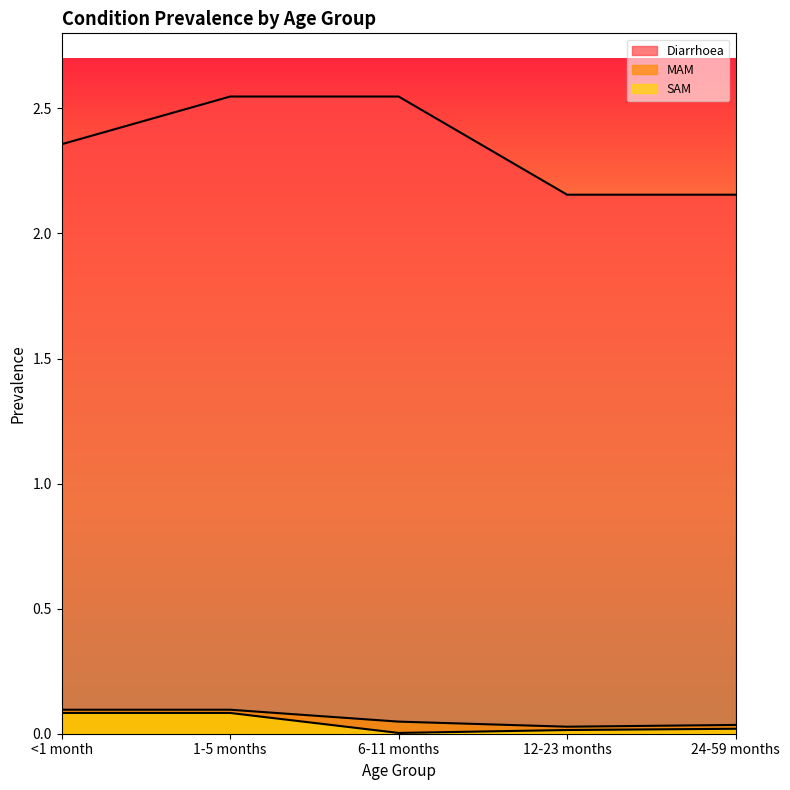

Which series has the largest range (max minus min)?

Diarrhoea